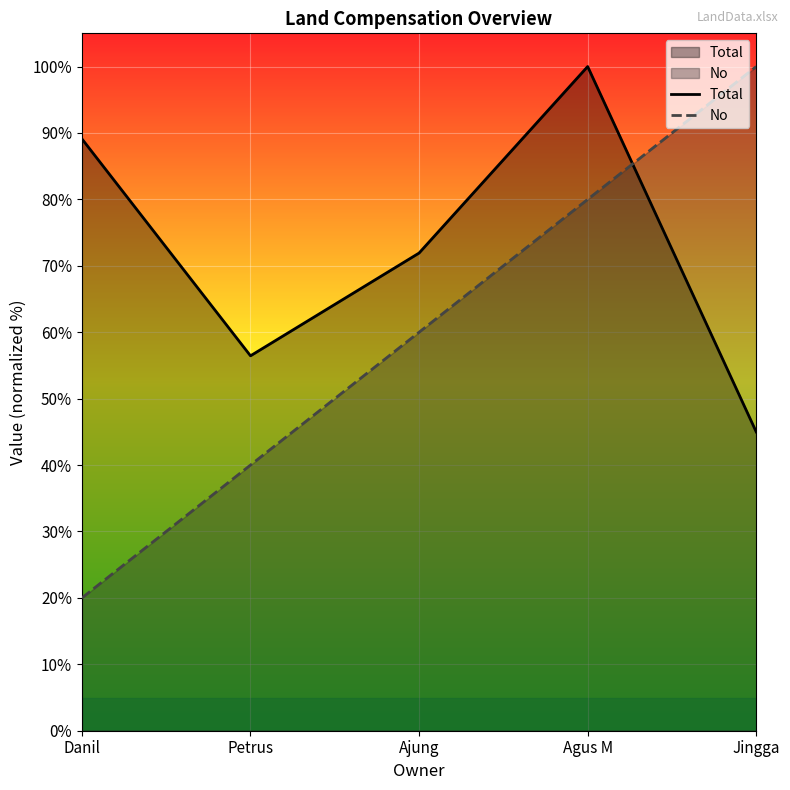

Where is Total nearest to the value 72?

Ajung